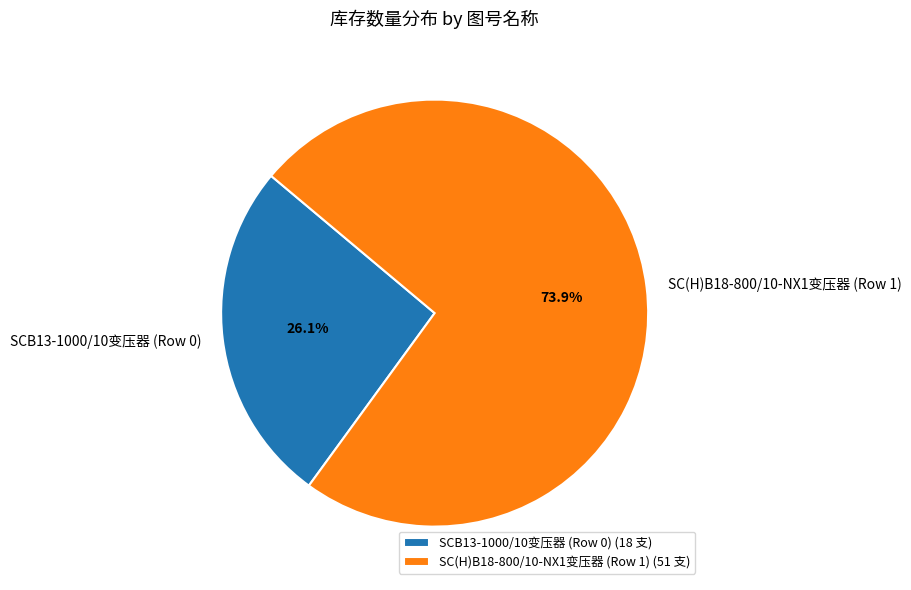

Which category has the biggest portion of the pie?

SC(H)B18-800/10-NX1变压器 (Row 1)